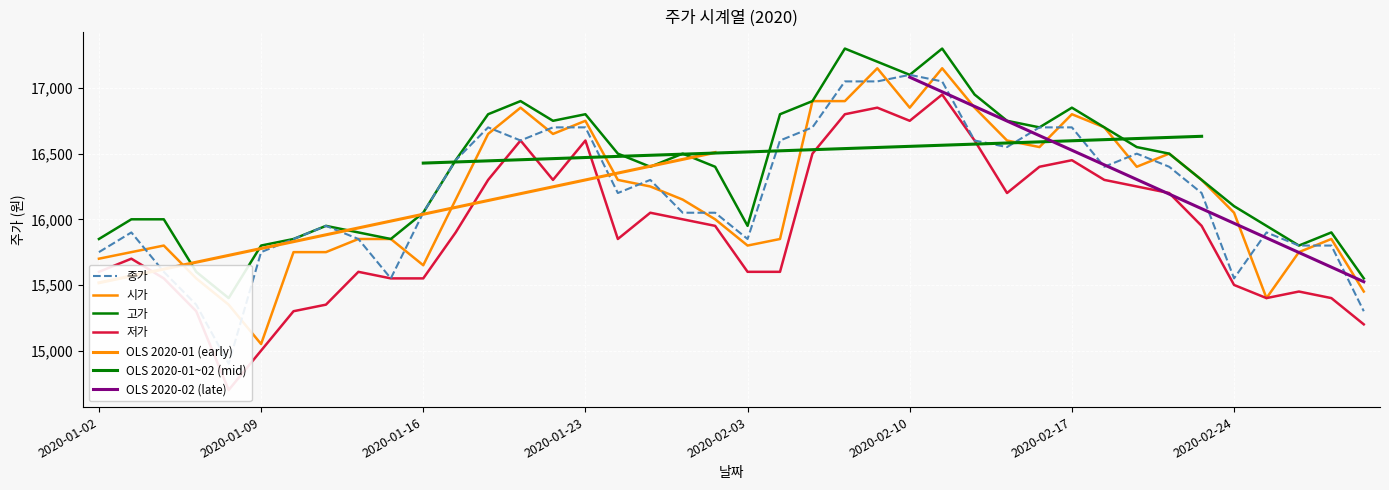

What is the total value across all series at 2020-02-19?

65700